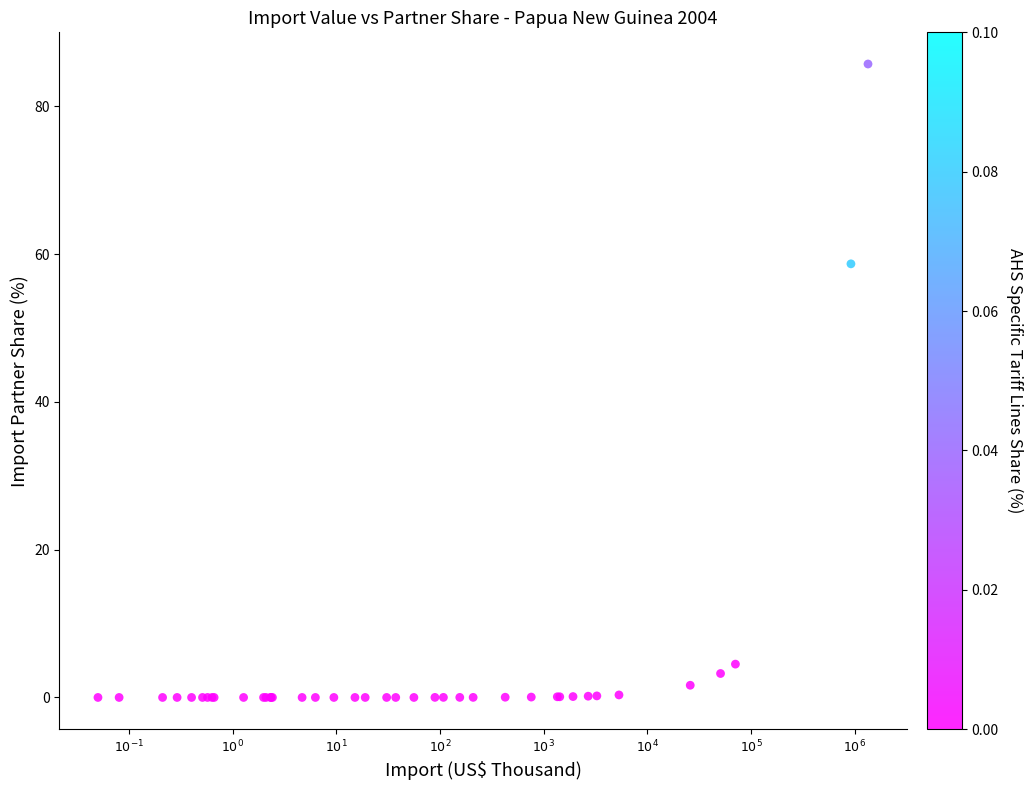

What Y value in the scatter plot is closest to 42?

58.7